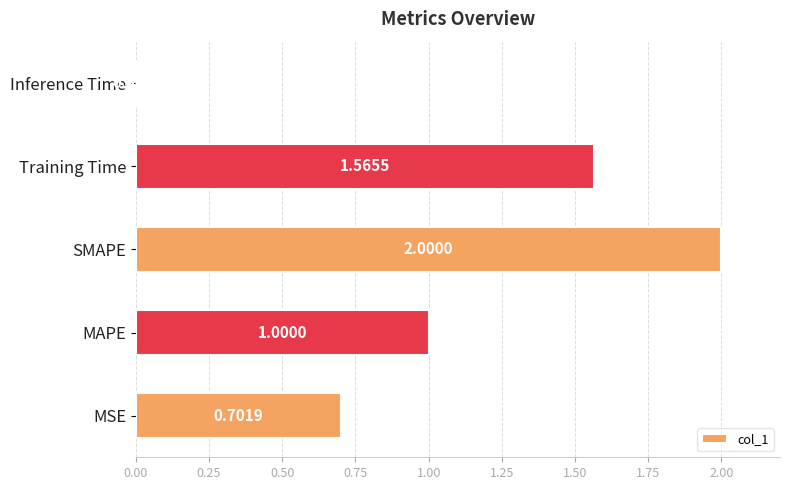

At which category does the chart reach its minimum across all series?

Inference Time